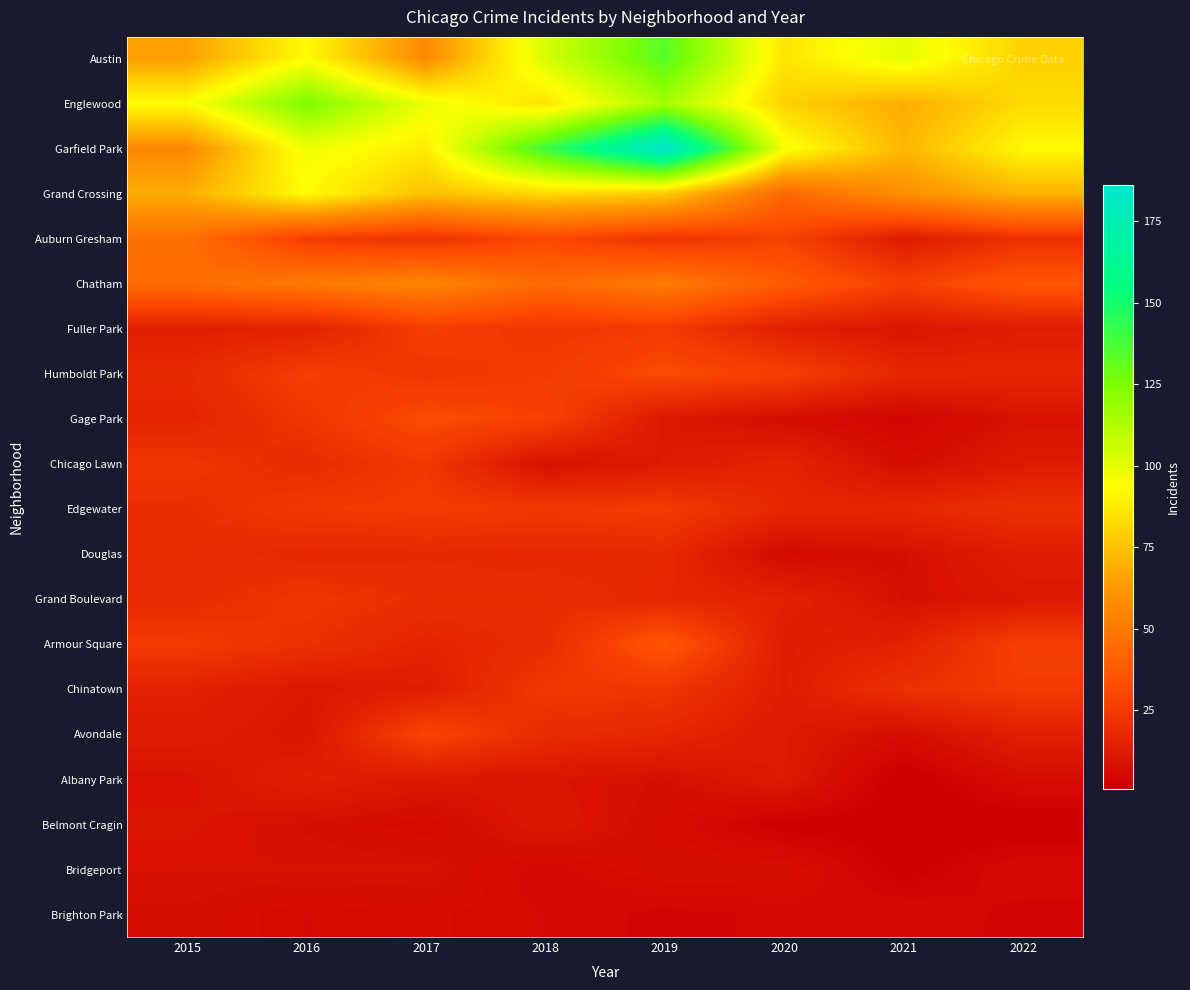

Which series has the widest spread of values?

Garfield Park